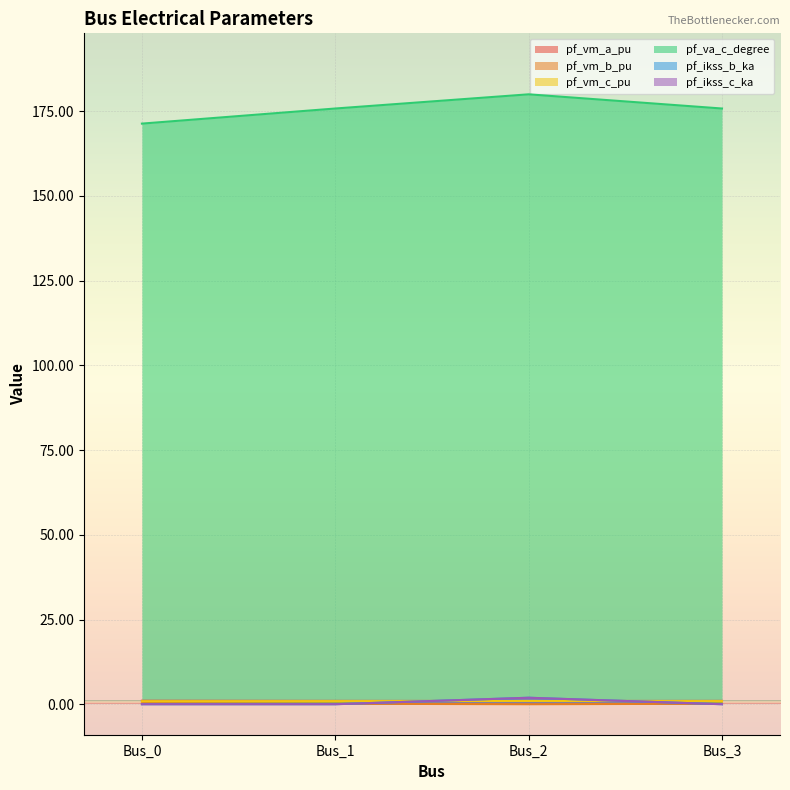

List the series in order of their peak value, highest first.

pf_va_c_degree, pf_ikss_b_ka, pf_ikss_c_ka, pf_vm_a_pu, pf_vm_c_pu, pf_vm_b_pu